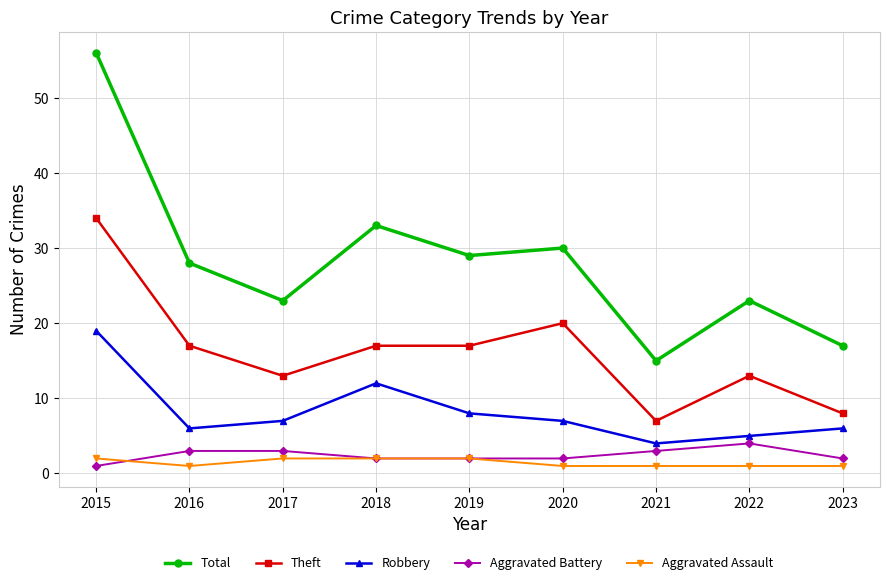

True or false: Total and Aggravated Assault cross at least once.

False